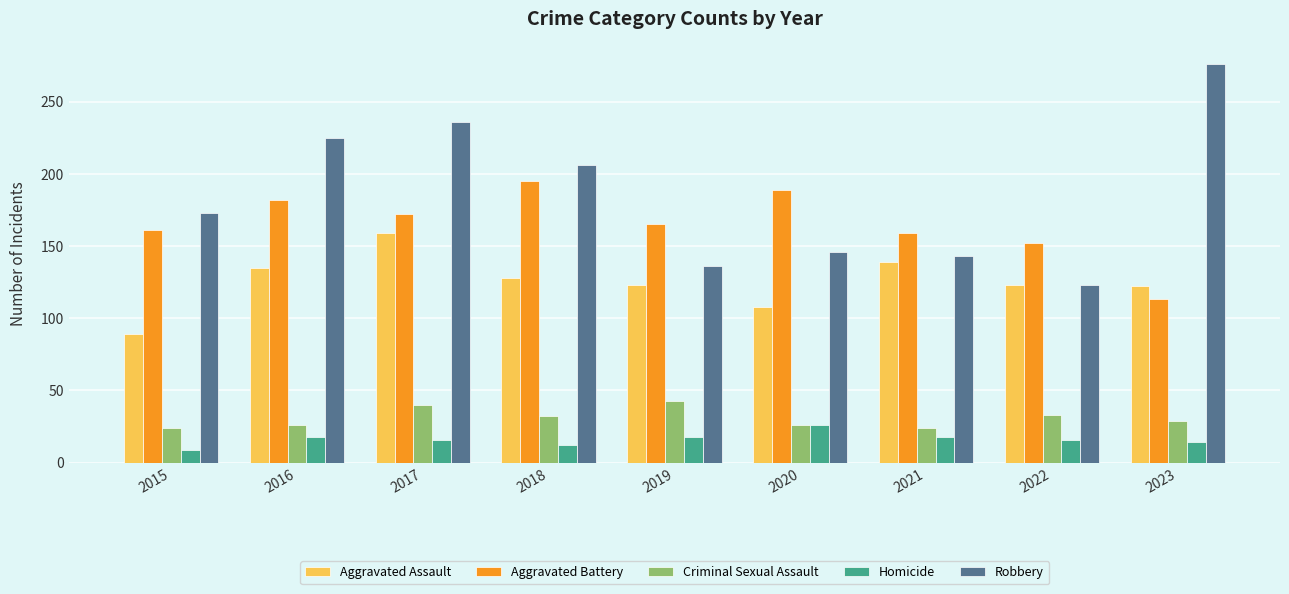

At which category is the sum across all series the highest?

2017